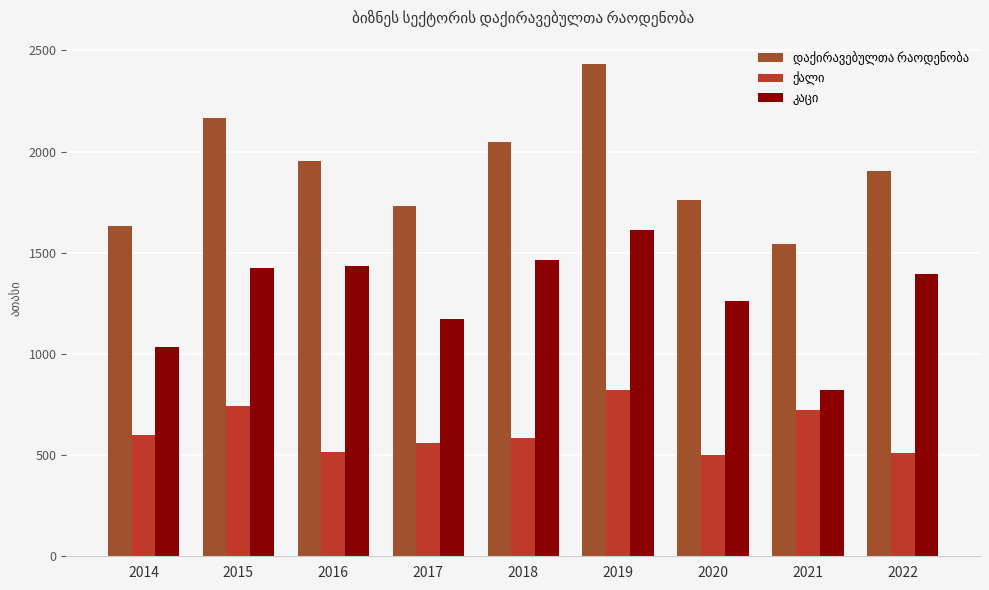

What is the total value across all series at 2021?

3083.1